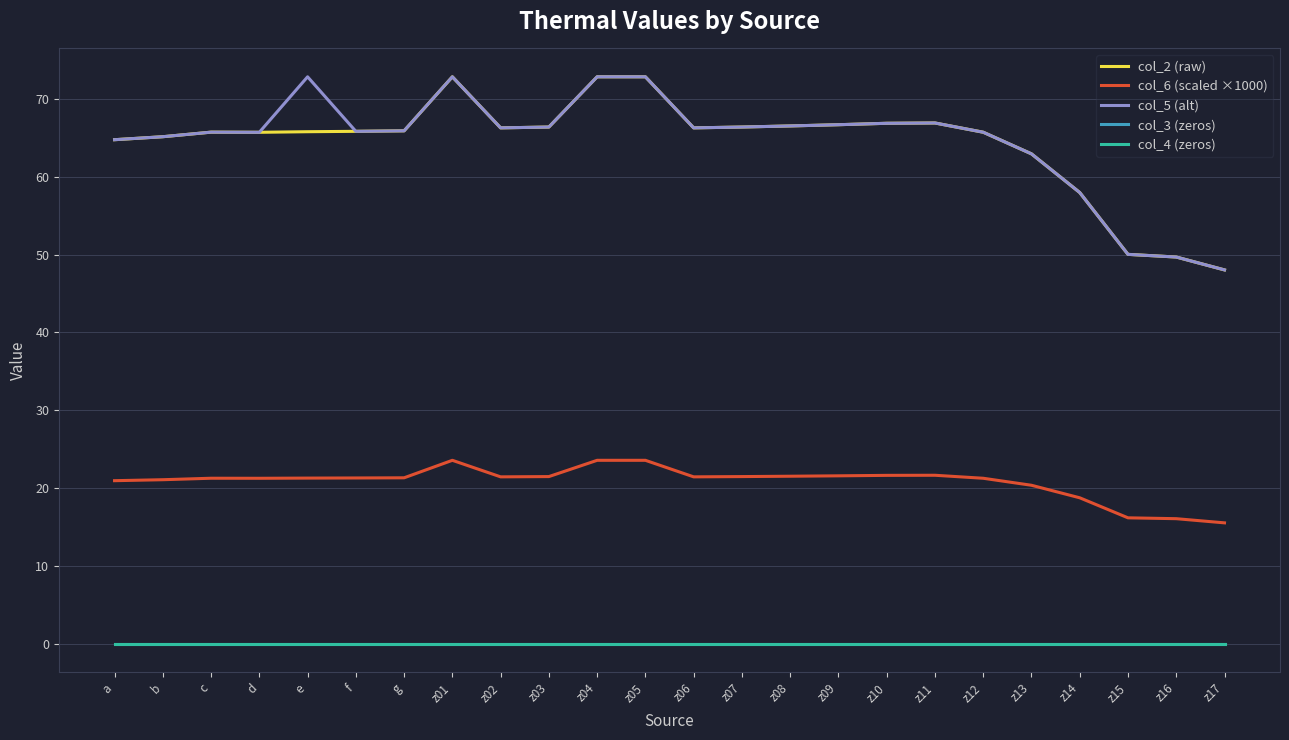

True or false: col_5 (alt) and col_6 (scaled ×1000) cross at least once.

False